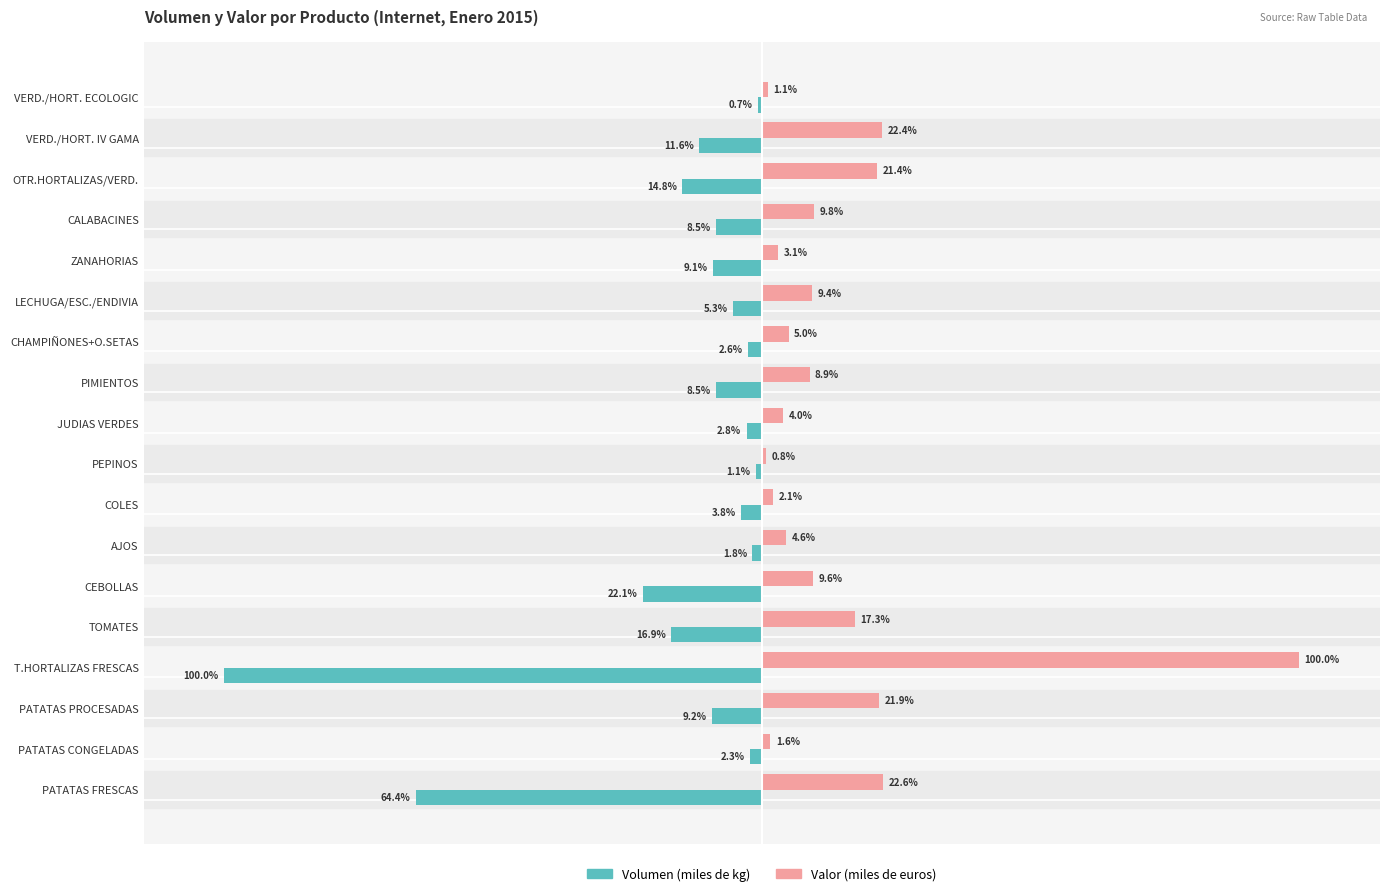

Is the value of Volumen (miles de kg) at CEBOLLAS greater than the value of Valor (miles de euros) at JUDIAS VERDES?

No